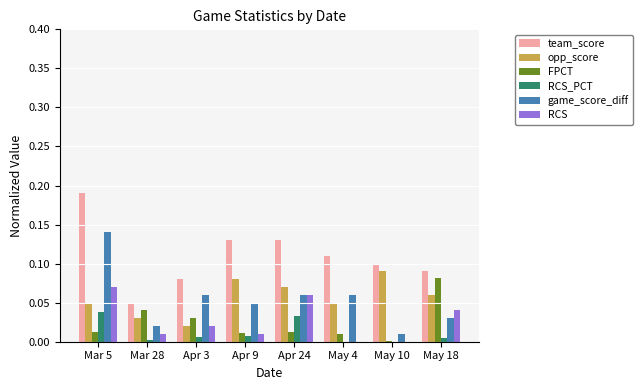

At which category is the sum across all series the highest?

Mar 5